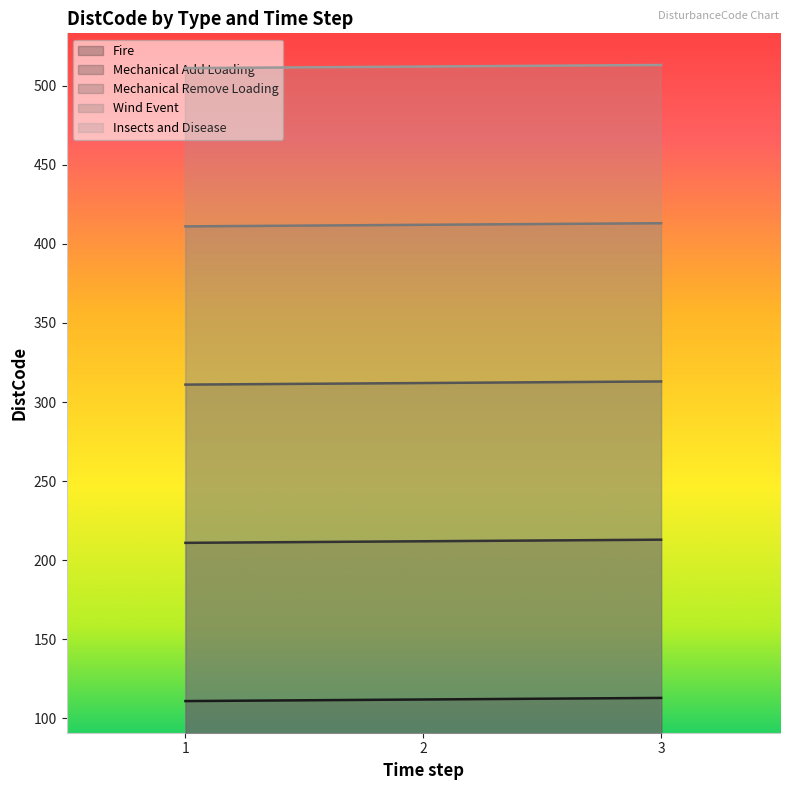

Rank the series at 2 from highest to lowest value.

Insects and Disease, Wind Event, Mechanical Remove Loading, Mechanical Add Loading, Fire